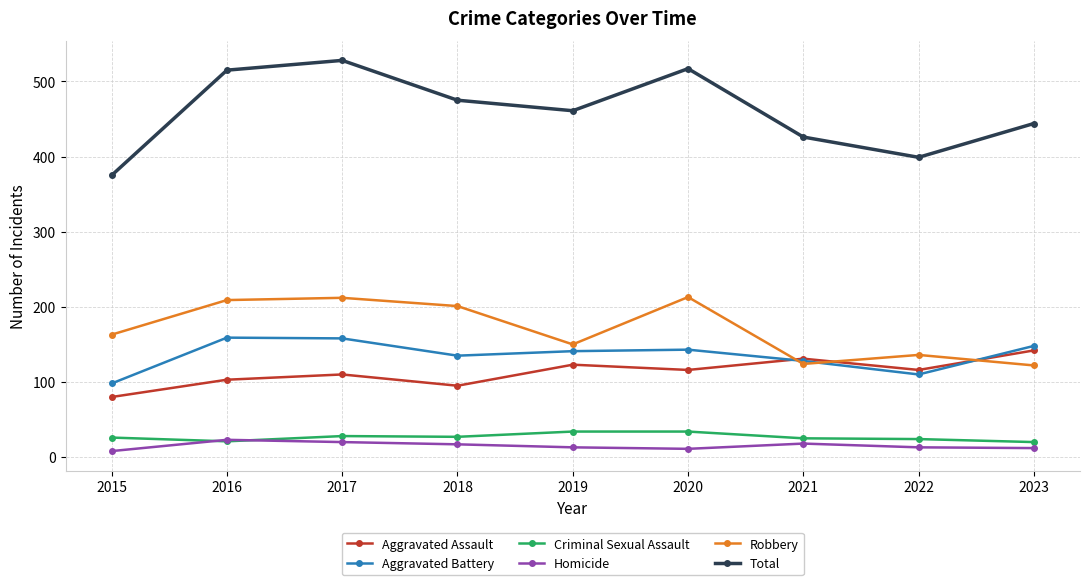

Which series has the largest total across all categories?

Total